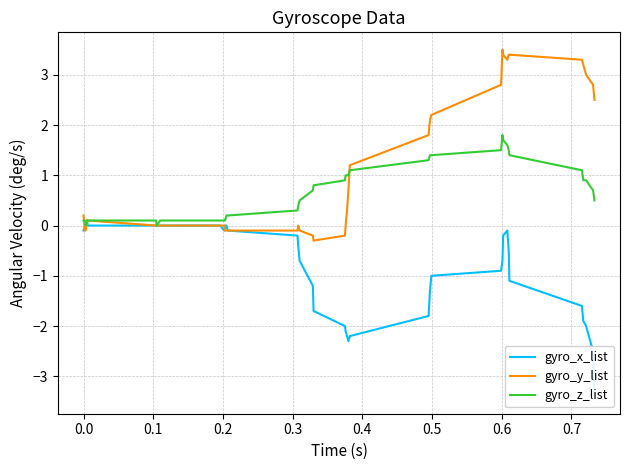

What is the value of the gyro_y_list point at the 20th from the left?

-0.2